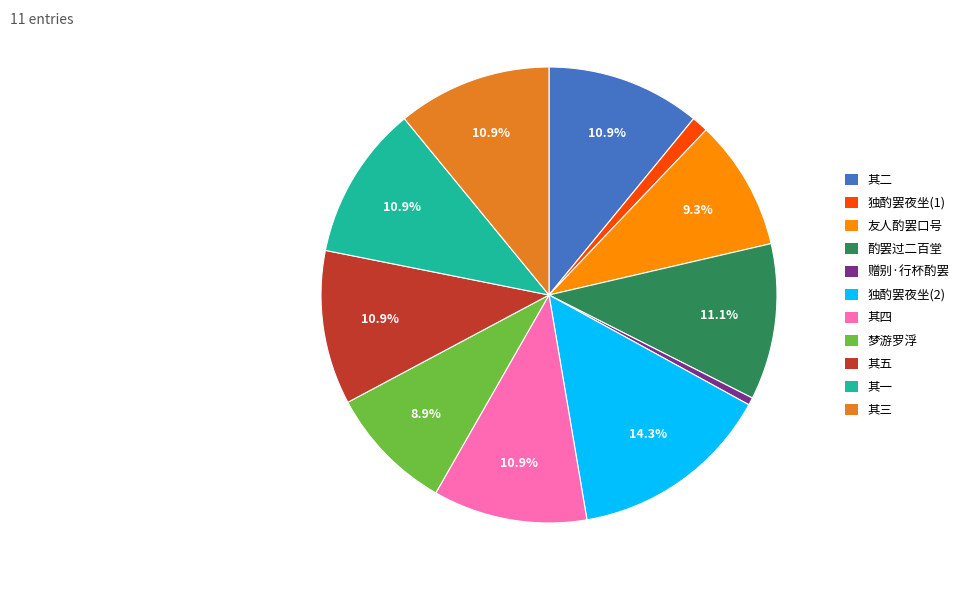

What is the ratio of the value at 其二 to the value at 独酌罢夜坐(2)?

0.8